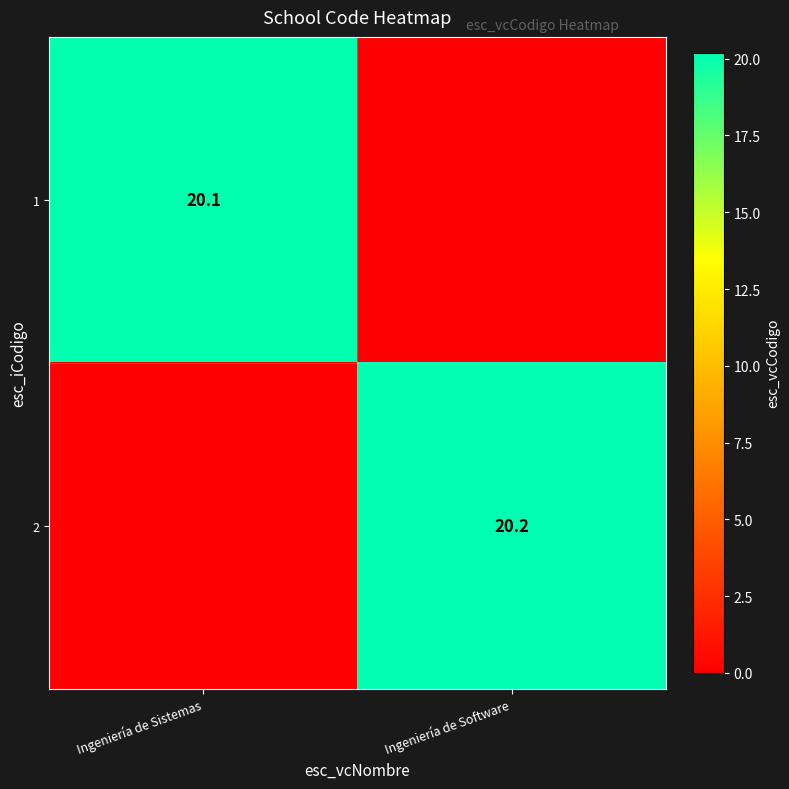

How many series are shown in this chart?

2